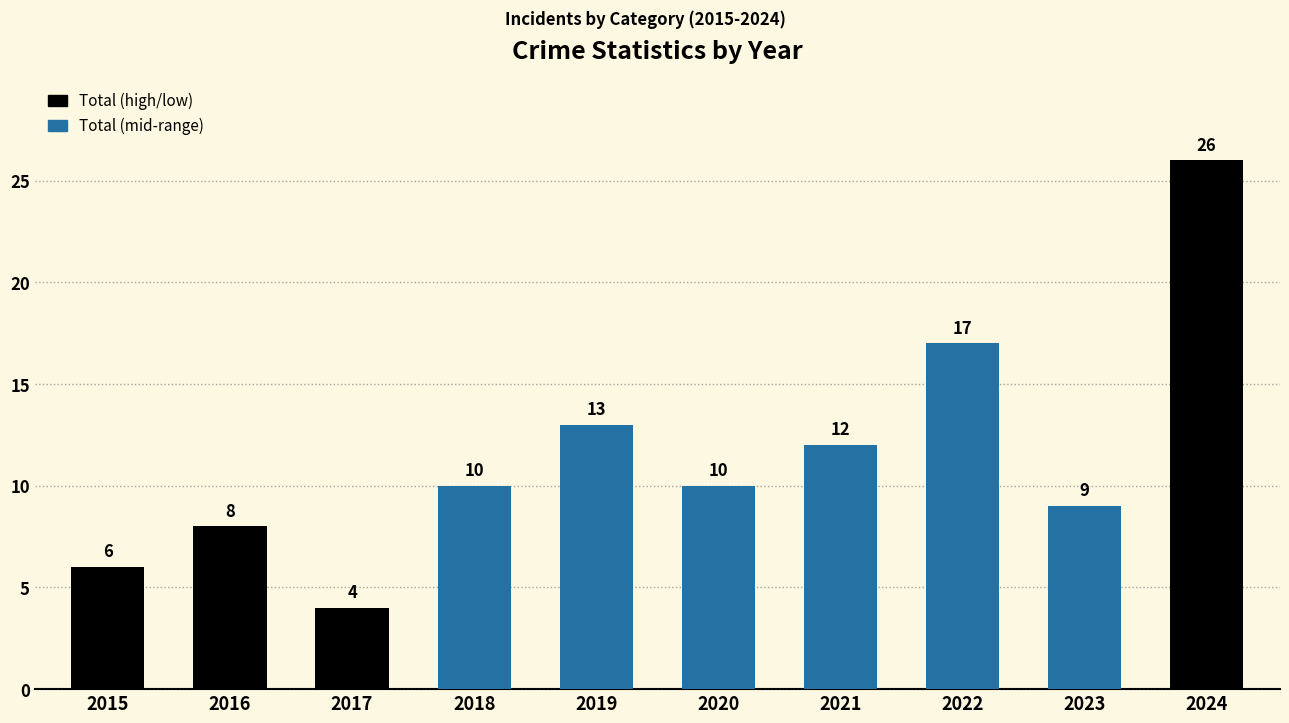

What is the value of the 9th bar from the left?

9